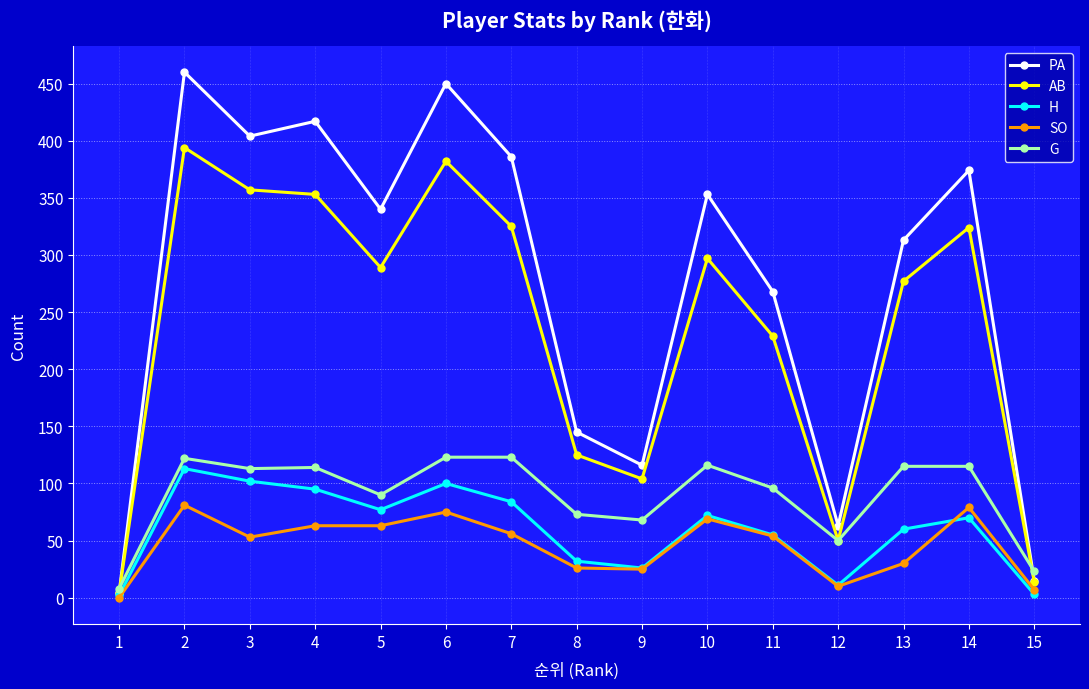

What is the average value of the AB series?

235